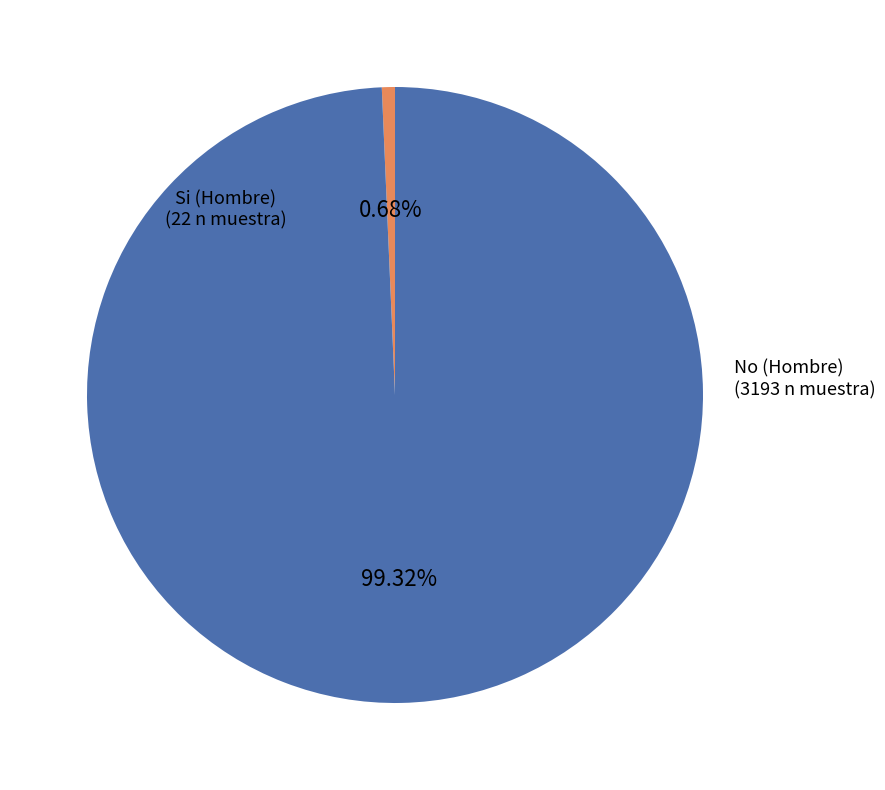

Which category has the smallest portion of the pie?

Si (Hombre)